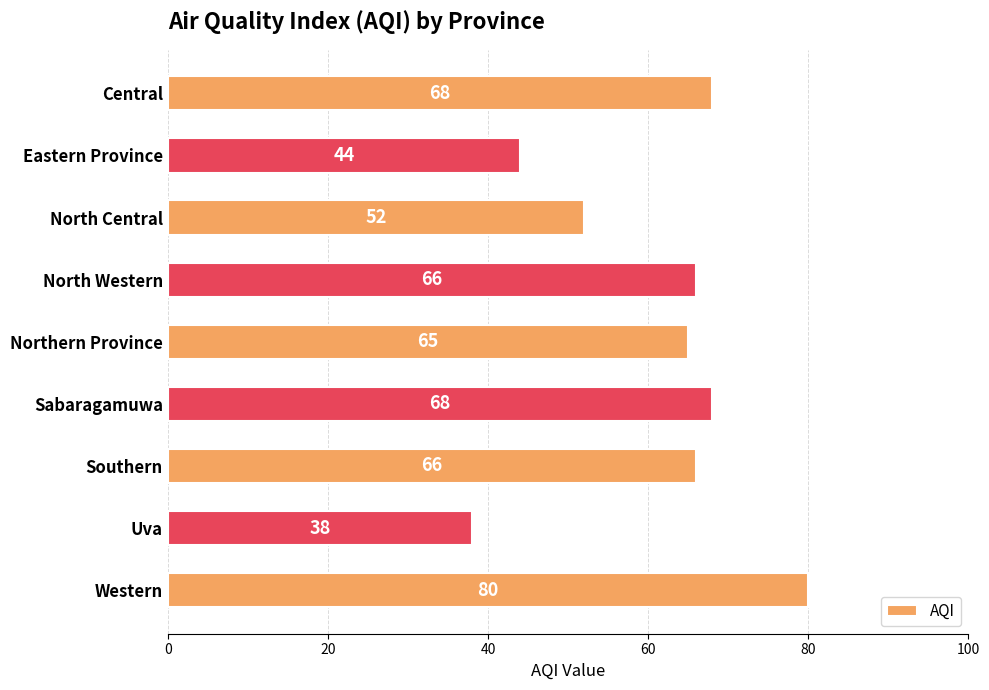

What is the value of the 4th bar from the top?

66